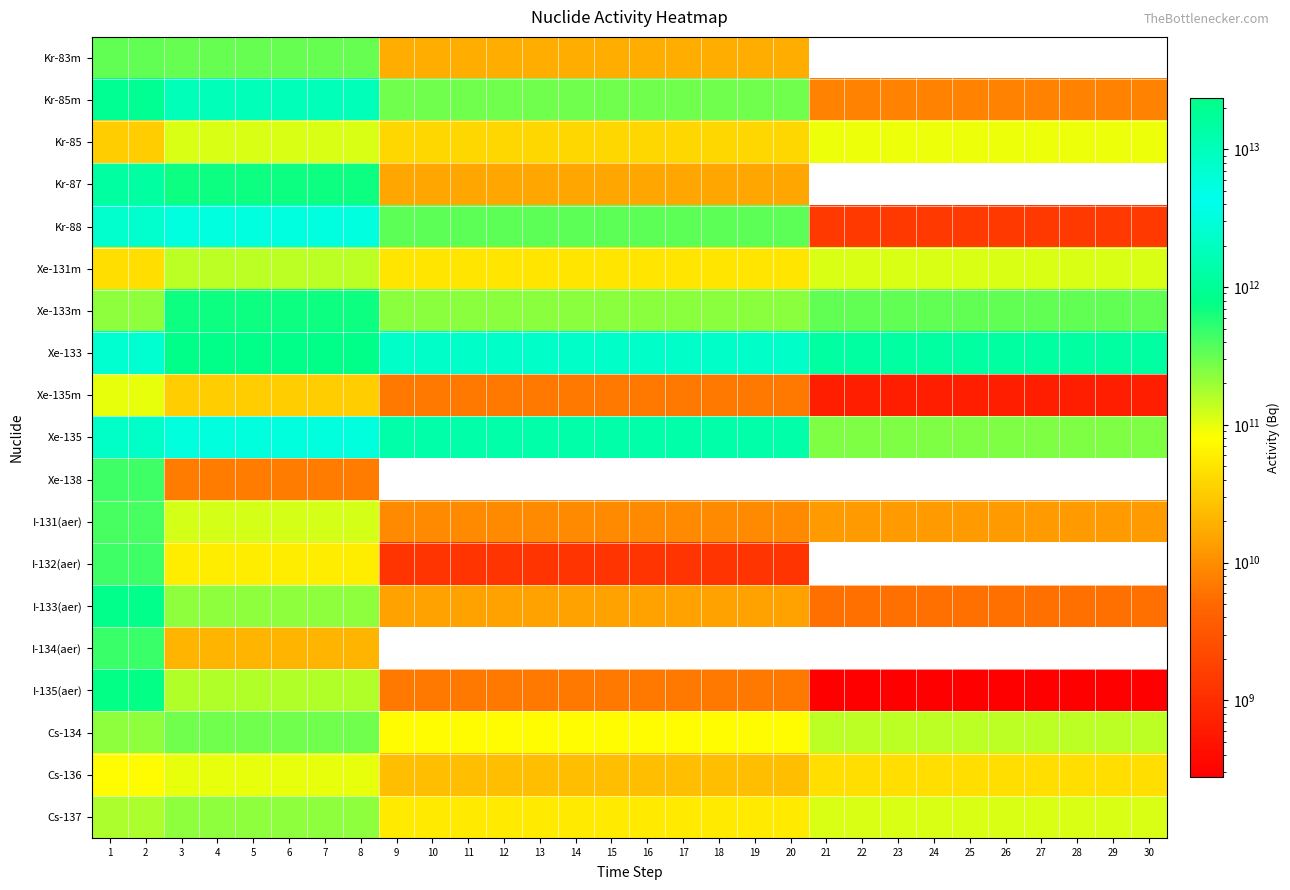

Reading left to right, transcribe all the data shown in this chart.

Kr-83m: 1=327500000000.0	2=327500000000.0	3=308333333333.3	4=308333333333.3	5=308333333333.3	6=308333333333.3	7=308333333333.3	8=308333333333.3	9=18125000000.0	10=18125000000.0	11=18125000000.0	12=18125000000.0	13=18125000000.0	14=18125000000.0	15=18125000000.0	16=18125000000.0	17=18125000000.0	18=18125000000.0	19=18125000000.0	20=18125000000.0	21=0.0	22=0.0	23=0.0	24=0.0	25=0.0	26=0.0	27=0.0	28=0.0	29=0.0	30=0.0
Kr-85m: 1=945000000000.0	2=945000000000.0	3=1750000000000.0	4=1750000000000.0	5=1750000000000.0	6=1750000000000.0	7=1750000000000.0	8=1750000000000.0	9=287500000000.0	10=287500000000.0	11=287500000000.0	12=287500000000.0	13=287500000000.0	14=287500000000.0	15=287500000000.0	16=287500000000.0	17=287500000000.0	18=287500000000.0	19=287500000000.0	20=287500000000.0	21=8333333333.3	22=8333333333.3	23=8333333333.3	24=8333333333.3	25=8333333333.3	26=8333333333.3	27=8333333333.3	28=8333333333.3	29=8333333333.3	30=8333333333.3
Kr-85: 1=32900000000.0	2=32900000000.0	3=112000000000.0	4=112000000000.0	5=112000000000.0	6=112000000000.0	7=112000000000.0	8=112000000000.0	9=39500000000.0	10=39500000000.0	11=39500000000.0	12=39500000000.0	13=39500000000.0	14=39500000000.0	15=39500000000.0	16=39500000000.0	17=39500000000.0	18=39500000000.0	19=39500000000.0	20=39500000000.0	21=96250000000.0	22=96250000000.0	23=96250000000.0	24=96250000000.0	25=96250000000.0	26=96250000000.0	27=96250000000.0	28=96250000000.0	29=96250000000.0	30=96250000000.0
Kr-87: 1=1200000000000.0	2=1200000000000.0	3=691666666666.7	4=691666666666.7	5=691666666666.7	6=691666666666.7	7=691666666666.7	8=691666666666.7	9=16250000000.0	10=16250000000.0	11=16250000000.0	12=16250000000.0	13=16250000000.0	14=16250000000.0	15=16250000000.0	16=16250000000.0	17=16250000000.0	18=16250000000.0	19=16250000000.0	20=16250000000.0	21=0.0	22=0.0	23=0.0	24=0.0	25=0.0	26=0.0	27=0.0	28=0.0	29=0.0	30=0.0
Kr-88: 1=2410000000000.0	2=2410000000000.0	3=3266666666666.7	4=3266666666666.7	5=3266666666666.7	6=3266666666666.7	7=3266666666666.7	8=3266666666666.7	9=337500000000.0	10=337500000000.0	11=337500000000.0	12=337500000000.0	13=337500000000.0	14=337500000000.0	15=337500000000.0	16=337500000000.0	17=337500000000.0	18=337500000000.0	19=337500000000.0	20=337500000000.0	21=1388888888.9	22=1388888888.9	23=1388888888.9	24=1388888888.9	25=1388888888.9	26=1388888888.9	27=1388888888.9	28=1388888888.9	29=1388888888.9	30=1388888888.9
Xe-131m: 1=43800000000.0	2=43800000000.0	3=147500000000.0	4=147500000000.0	5=147500000000.0	6=147500000000.0	7=147500000000.0	8=147500000000.0	9=51062500000.0	10=51062500000.0	11=51062500000.0	12=51062500000.0	13=51062500000.0	14=51062500000.0	15=51062500000.0	16=51062500000.0	17=51062500000.0	18=51062500000.0	19=51062500000.0	20=51062500000.0	21=111388888888.9	22=111388888888.9	23=111388888888.9	24=111388888888.9	25=111388888888.9	26=111388888888.9	27=111388888888.9	28=111388888888.9	29=111388888888.9	30=111388888888.9
Xe-133m: 1=215500000000.0	2=215500000000.0	3=696666666666.7	4=696666666666.7	5=696666666666.7	6=696666666666.7	7=696666666666.7	8=696666666666.7	9=230625000000.0	10=230625000000.0	11=230625000000.0	12=230625000000.0	13=230625000000.0	14=230625000000.0	15=230625000000.0	16=230625000000.0	17=230625000000.0	18=230625000000.0	19=230625000000.0	20=230625000000.0	21=322222222222.2	22=322222222222.2	23=322222222222.2	24=322222222222.2	25=322222222222.2	26=322222222222.2	27=322222222222.2	28=322222222222.2	29=322222222222.2	30=322222222222.2
Xe-133: 1=7100000000000.0	2=7100000000000.0	3=23666666666666.7	4=23666666666666.7	5=23666666666666.7	6=23666666666666.7	7=23666666666666.7	8=23666666666666.7	9=8062500000000.0	10=8062500000000.0	11=8062500000000.0	12=8062500000000.0	13=8062500000000.0	14=8062500000000.0	15=8062500000000.0	16=8062500000000.0	17=8062500000000.0	18=8062500000000.0	19=8062500000000.0	20=8062500000000.0	21=15416666666666.7	22=15416666666666.7	23=15416666666666.7	24=15416666666666.7	25=15416666666666.7	26=15416666666666.7	27=15416666666666.7	28=15416666666666.7	29=15416666666666.7	30=15416666666666.7
Xe-135m: 1=100000000000.0	2=100000000000.0	3=33000000000.0	4=33000000000.0	5=33000000000.0	6=33000000000.0	7=33000000000.0	8=33000000000.0	9=6875000000.0	10=6875000000.0	11=6875000000.0	12=6875000000.0	13=6875000000.0	14=6875000000.0	15=6875000000.0	16=6875000000.0	17=6875000000.0	18=6875000000.0	19=6875000000.0	20=6875000000.0	21=666666666.7	22=666666666.7	23=666666666.7	24=666666666.7	25=666666666.7	26=666666666.7	27=666666666.7	28=666666666.7	29=666666666.7	30=666666666.7
Xe-135: 1=2180000000000.0	2=2180000000000.0	3=5566666666666.7	4=5566666666666.7	5=5566666666666.7	6=5566666666666.7	7=5566666666666.7	8=5566666666666.7	9=1375000000000.0	10=1375000000000.0	11=1375000000000.0	12=1375000000000.0	13=1375000000000.0	14=1375000000000.0	15=1375000000000.0	16=1375000000000.0	17=1375000000000.0	18=1375000000000.0	19=1375000000000.0	20=1375000000000.0	21=250000000000.0	22=250000000000.0	23=250000000000.0	24=250000000000.0	25=250000000000.0	26=250000000000.0	27=250000000000.0	28=250000000000.0	29=250000000000.0	30=250000000000.0
Xe-138: 1=455500000000.0	2=455500000000.0	3=7166666666.7	4=7166666666.7	5=7166666666.7	6=7166666666.7	7=7166666666.7	8=7166666666.7	9=0.0	10=0.0	11=0.0	12=0.0	13=0.0	14=0.0	15=0.0	16=0.0	17=0.0	18=0.0	19=0.0	20=0.0	21=0.0	22=0.0	23=0.0	24=0.0	25=0.0	26=0.0	27=0.0	28=0.0	29=0.0	30=0.0
I-131(aer): 1=412000000000.0	2=412000000000.0	3=116000000000.0	4=116000000000.0	5=116000000000.0	6=116000000000.0	7=116000000000.0	8=116000000000.0	9=9375000000.0	10=9375000000.0	11=9375000000.0	12=9375000000.0	13=9375000000.0	14=9375000000.0	15=9375000000.0	16=9375000000.0	17=9375000000.0	18=9375000000.0	19=9375000000.0	20=9375000000.0	21=12777777777.8	22=12777777777.8	23=12777777777.8	24=12777777777.8	25=12777777777.8	26=12777777777.8	27=12777777777.8	28=12777777777.8	29=12777777777.8	30=12777777777.8
I-132(aer): 1=447500000000.0	2=447500000000.0	3=57500000000.0	4=57500000000.0	5=57500000000.0	6=57500000000.0	7=57500000000.0	8=57500000000.0	9=1250000000.0	10=1250000000.0	11=1250000000.0	12=1250000000.0	13=1250000000.0	14=1250000000.0	15=1250000000.0	16=1250000000.0	17=1250000000.0	18=1250000000.0	19=1250000000.0	20=1250000000.0	21=0.0	22=0.0	23=0.0	24=0.0	25=0.0	26=0.0	27=0.0	28=0.0	29=0.0	30=0.0
I-133(aer): 1=850000000000.0	2=850000000000.0	3=221666666666.7	4=221666666666.7	5=221666666666.7	6=221666666666.7	7=221666666666.7	8=221666666666.7	9=15000000000.0	10=15000000000.0	11=15000000000.0	12=15000000000.0	13=15000000000.0	14=15000000000.0	15=15000000000.0	16=15000000000.0	17=15000000000.0	18=15000000000.0	19=15000000000.0	20=15000000000.0	21=5833333333.3	22=5833333333.3	23=5833333333.3	24=5833333333.3	25=5833333333.3	26=5833333333.3	27=5833333333.3	28=5833333333.3	29=5833333333.3	30=5833333333.3
I-134(aer): 1=467500000000.0	2=467500000000.0	3=20833333333.3	4=20833333333.3	5=20833333333.3	6=20833333333.3	7=20833333333.3	8=20833333333.3	9=0.0	10=0.0	11=0.0	12=0.0	13=0.0	14=0.0	15=0.0	16=0.0	17=0.0	18=0.0	19=0.0	20=0.0	21=0.0	22=0.0	23=0.0	24=0.0	25=0.0	26=0.0	27=0.0	28=0.0	29=0.0	30=0.0
I-135(aer): 1=750000000000.0	2=750000000000.0	3=158333333333.3	4=158333333333.3	5=158333333333.3	6=158333333333.3	7=158333333333.3	8=158333333333.3	9=6875000000.0	10=6875000000.0	11=6875000000.0	12=6875000000.0	13=6875000000.0	14=6875000000.0	15=6875000000.0	16=6875000000.0	17=6875000000.0	18=6875000000.0	19=6875000000.0	20=6875000000.0	21=277777777.8	22=277777777.8	23=277777777.8	24=277777777.8	25=277777777.8	26=277777777.8	27=277777777.8	28=277777777.8	29=277777777.8	30=277777777.8
Cs-134: 1=222000000000.0	2=222000000000.0	3=291666666666.7	4=291666666666.7	5=291666666666.7	6=291666666666.7	7=291666666666.7	8=291666666666.7	9=74375000000.0	10=74375000000.0	11=74375000000.0	12=74375000000.0	13=74375000000.0	14=74375000000.0	15=74375000000.0	16=74375000000.0	17=74375000000.0	18=74375000000.0	19=74375000000.0	20=74375000000.0	21=150000000000.0	22=150000000000.0	23=150000000000.0	24=150000000000.0	25=150000000000.0	26=150000000000.0	27=150000000000.0	28=150000000000.0	29=150000000000.0	30=150000000000.0
Cs-136: 1=76000000000.0	2=76000000000.0	3=98833333333.3	4=98833333333.3	5=98833333333.3	6=98833333333.3	7=98833333333.3	8=98833333333.3	9=24687500000.0	10=24687500000.0	11=24687500000.0	12=24687500000.0	13=24687500000.0	14=24687500000.0	15=24687500000.0	16=24687500000.0	17=24687500000.0	18=24687500000.0	19=24687500000.0	20=24687500000.0	21=45555555555.6	22=45555555555.6	23=45555555555.6	24=45555555555.6	25=45555555555.6	26=45555555555.6	27=45555555555.6	28=45555555555.6	29=45555555555.6	30=45555555555.6
Cs-137: 1=167000000000.0	2=167000000000.0	3=220000000000.0	4=220000000000.0	5=220000000000.0	6=220000000000.0	7=220000000000.0	8=220000000000.0	9=55625000000.0	10=55625000000.0	11=55625000000.0	12=55625000000.0	13=55625000000.0	14=55625000000.0	15=55625000000.0	16=55625000000.0	17=55625000000.0	18=55625000000.0	19=55625000000.0	20=55625000000.0	21=113194444444.4	22=113194444444.4	23=113194444444.4	24=113194444444.4	25=113194444444.4	26=113194444444.4	27=113194444444.4	28=113194444444.4	29=113194444444.4	30=113194444444.4